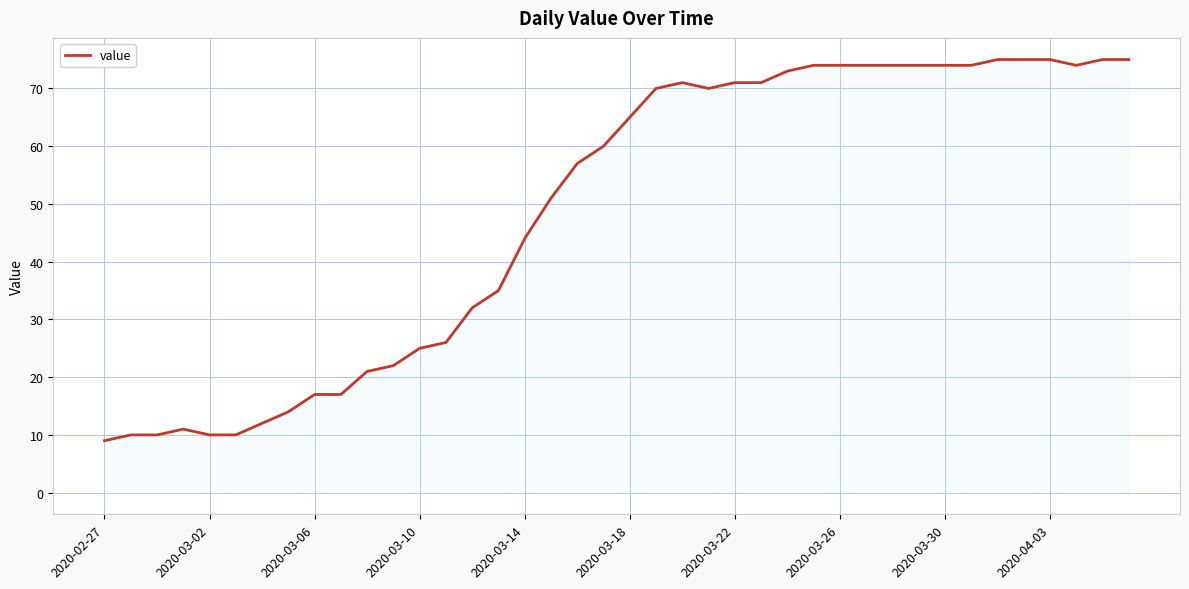

What is the maximum value shown in the chart?

75